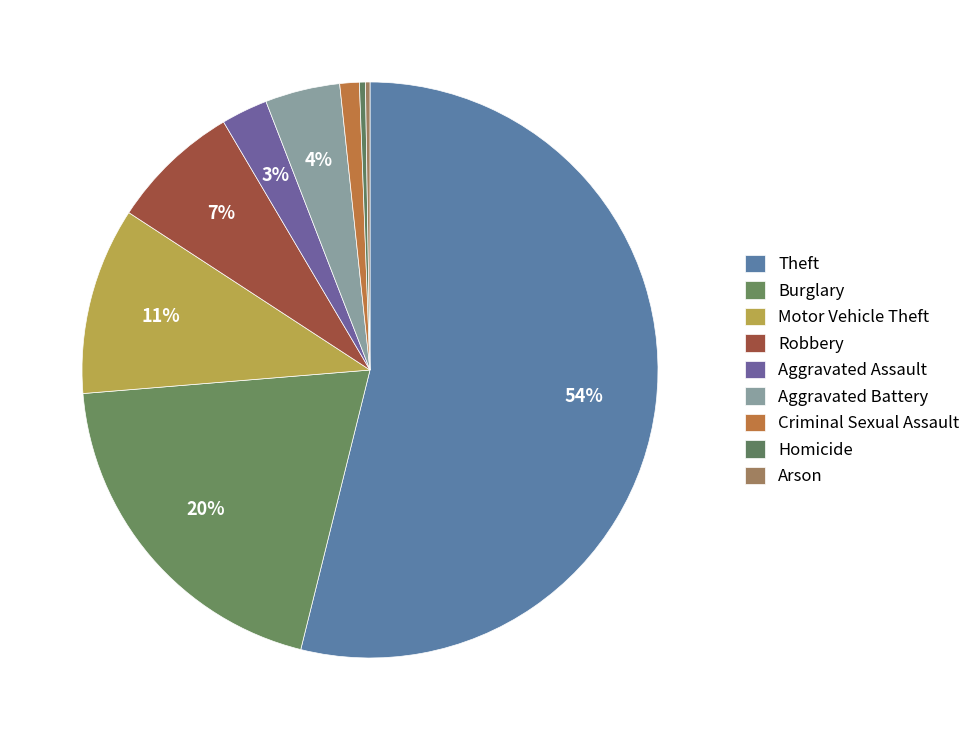

To the nearest percent, what is the average slice percentage?

11%